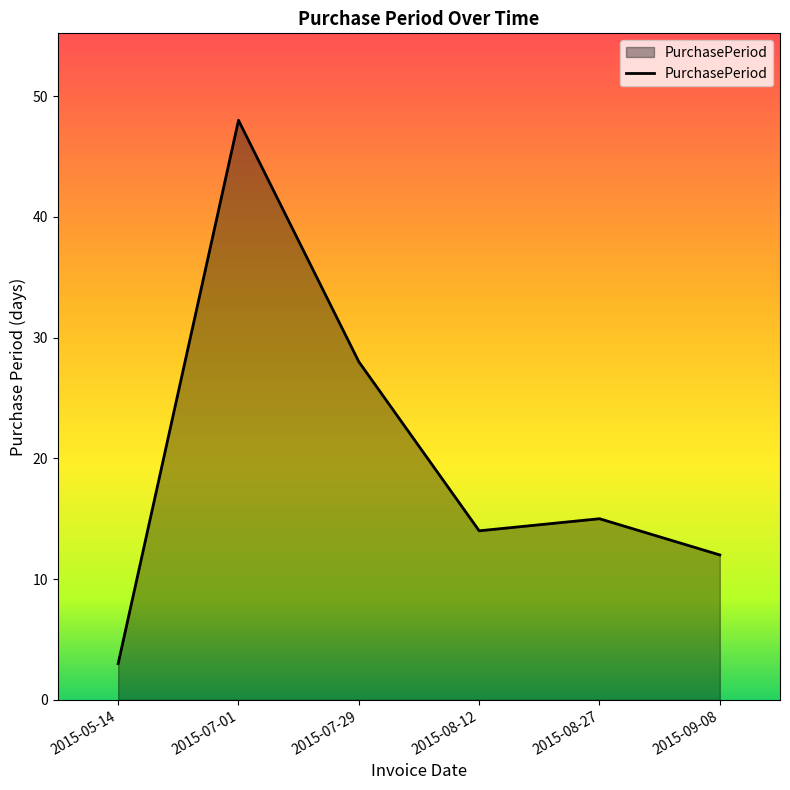

The value at 2015-09-08 is 19. True or false?

False